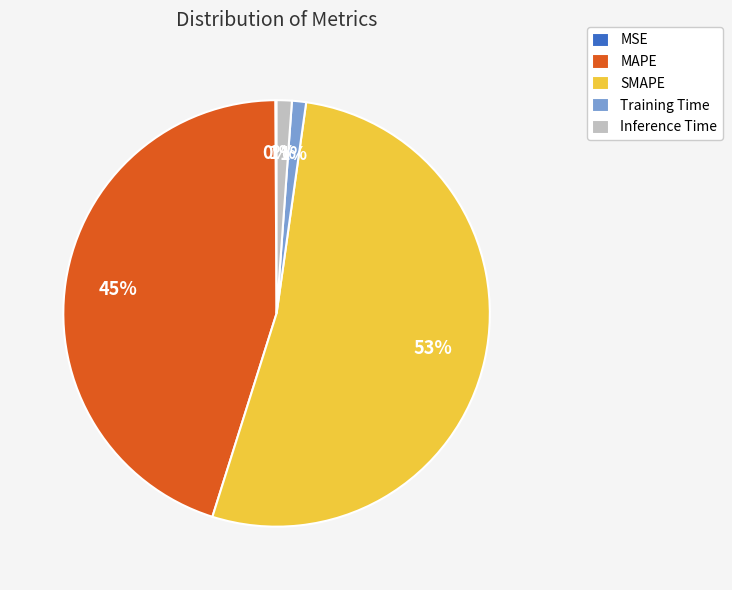

To the nearest percent, what portion does SMAPE represent?

53%